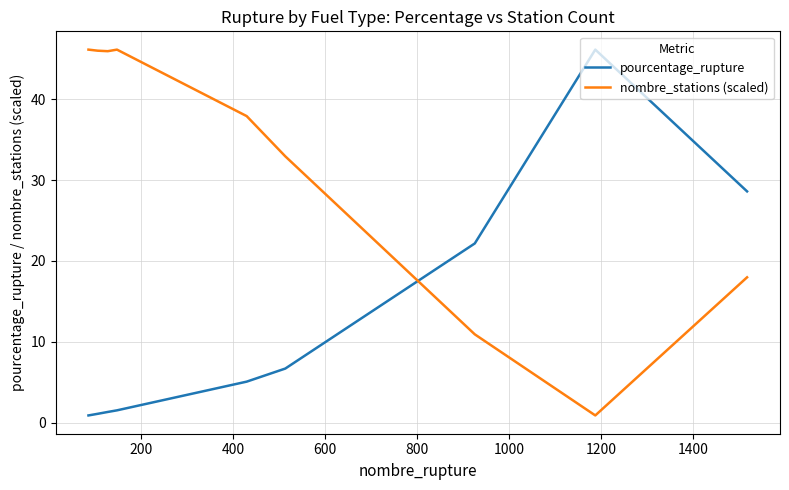

Is this an area chart (filled region under the line)?

No